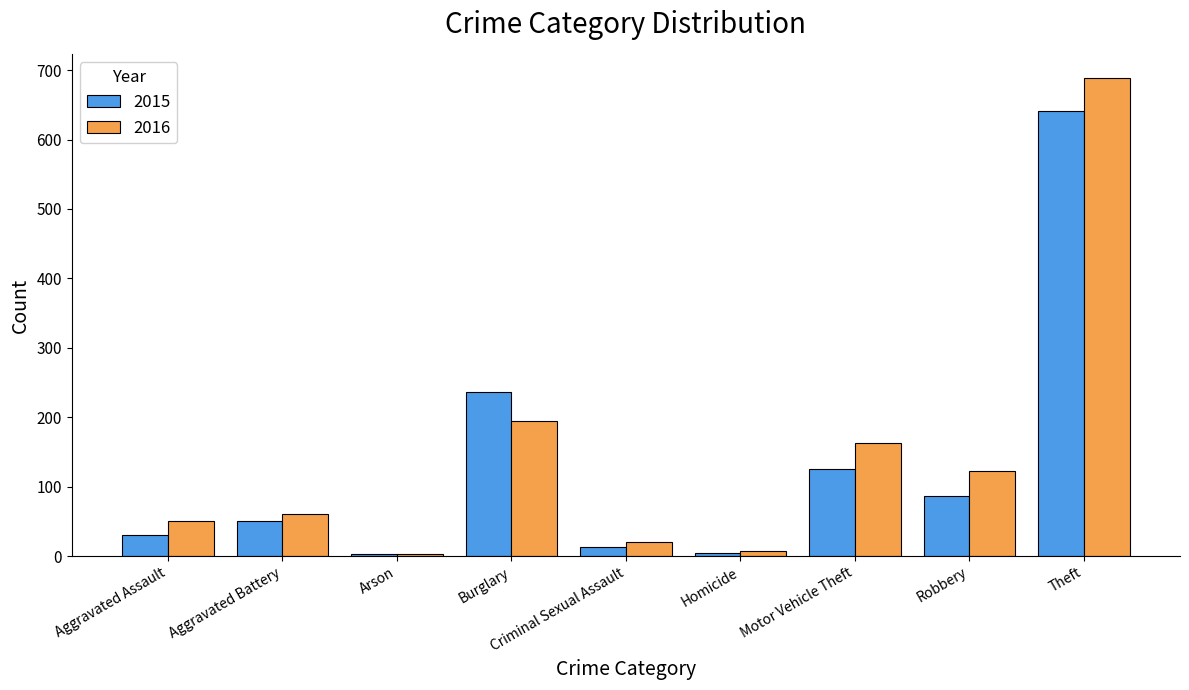

Rank the series at Theft from lowest to highest value.

2015, 2016